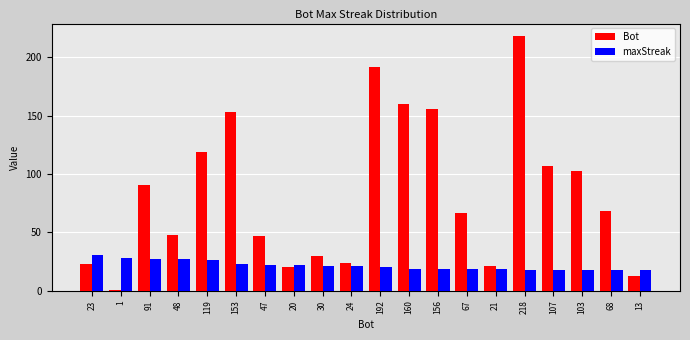

Where is Bot nearest to the value 109?

107